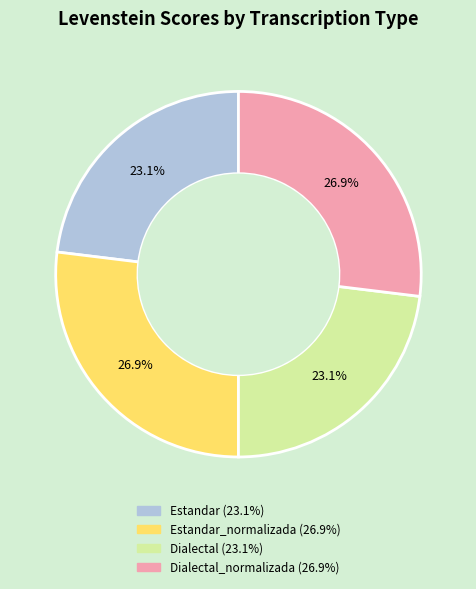

Does any single category account for the majority?

No